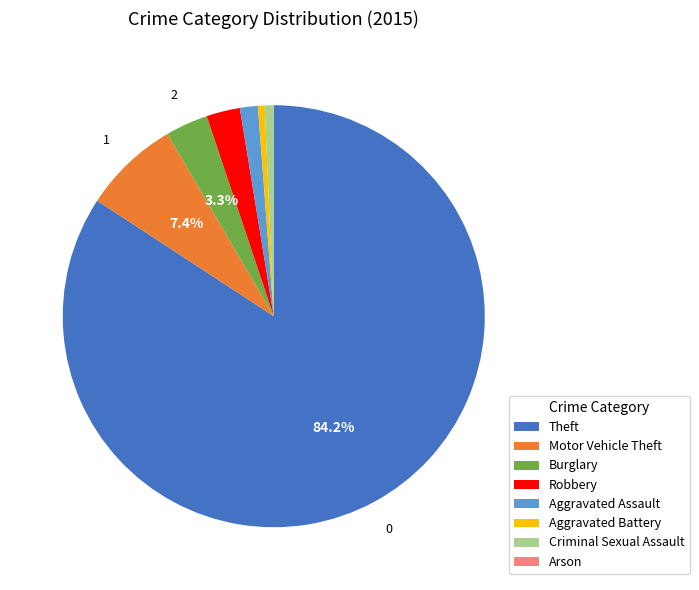

Combined, do Burglary and Aggravated Battery account for over 50%?

No